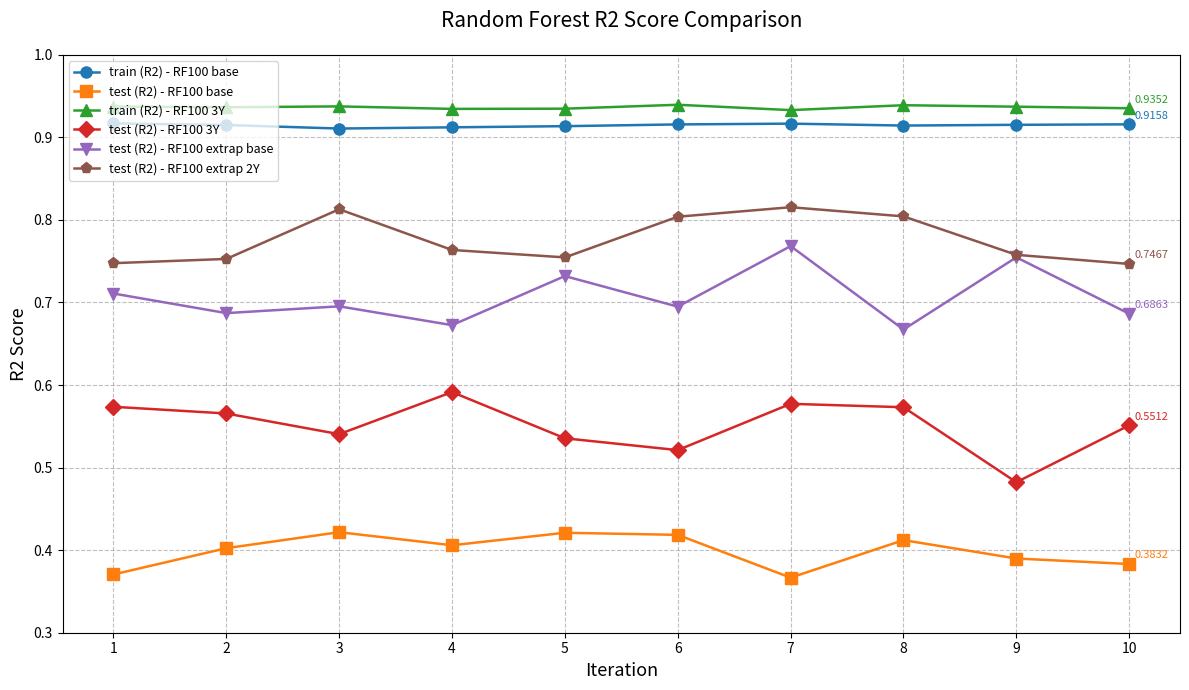

True or false: train (R2) - RF100 3Y and test (R2) - RF100 3Y cross at least once.

False